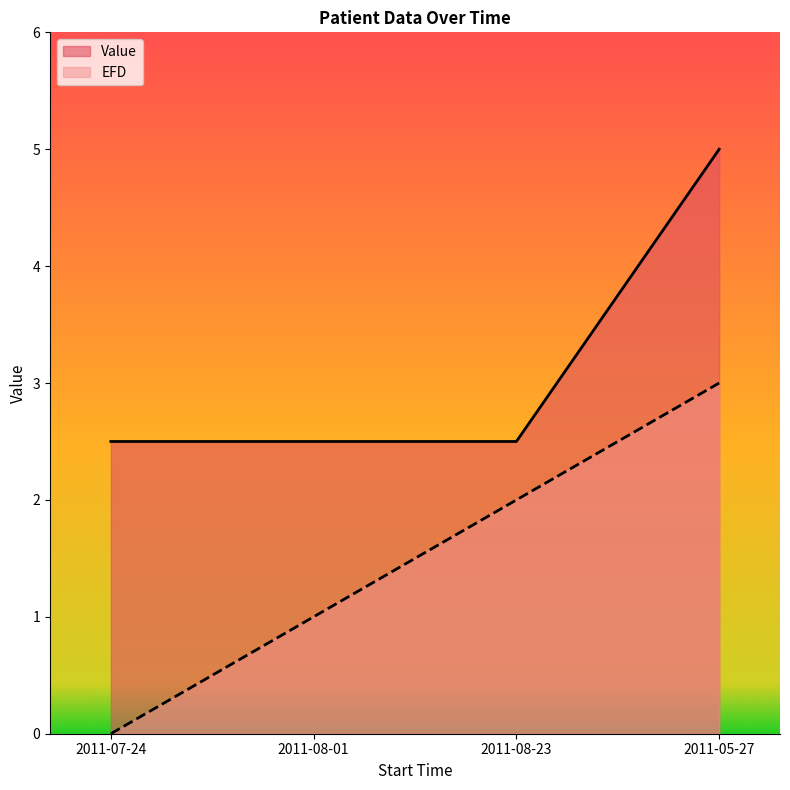

True or false: Value and EFD intersect in this chart.

False